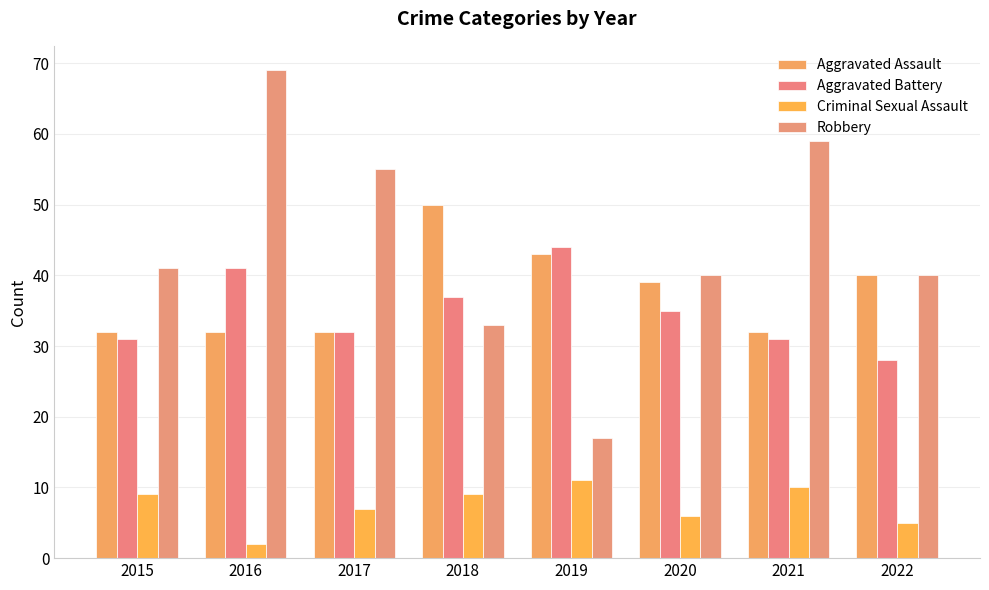

Is it true that Criminal Sexual Assault equals 9 at 2018?

True